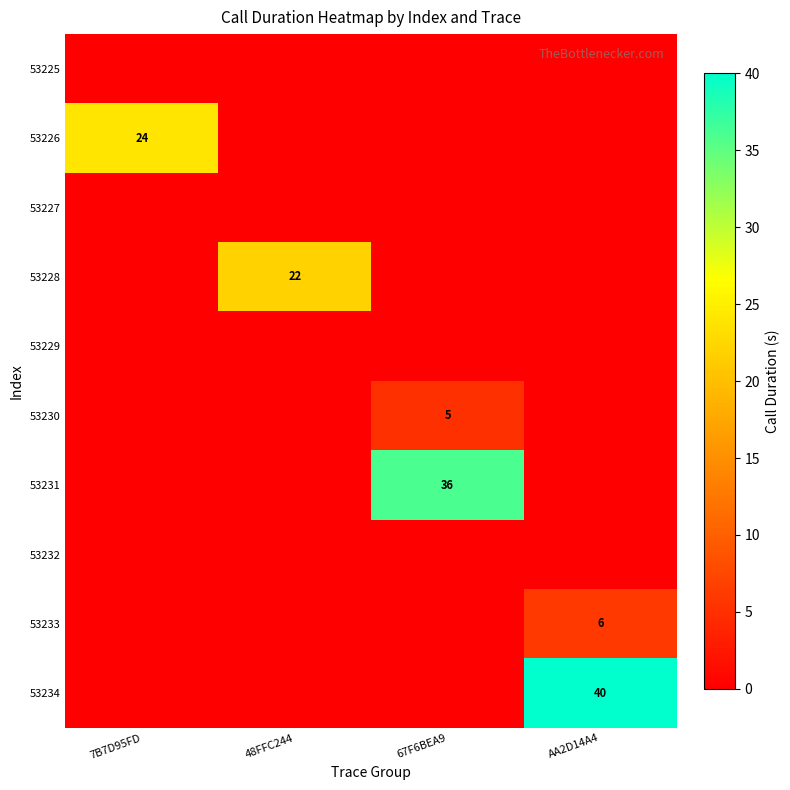

The value of 53234 at AA2D14A4 is 40. True or false?

True